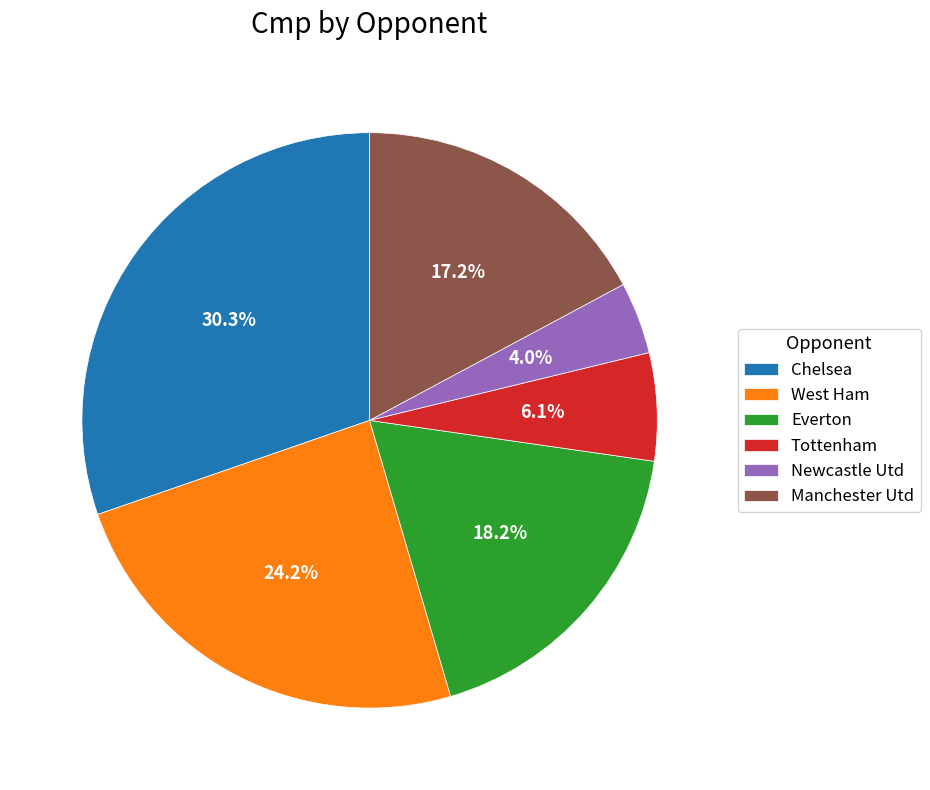

Which slice is the largest?

Chelsea